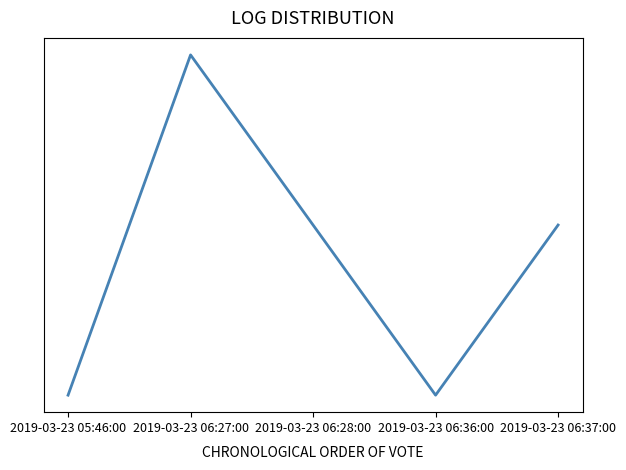

Approximately how many times larger is the value at 2019-03-23 06:37:00 compared to 2019-03-23 06:28:00?

1.0